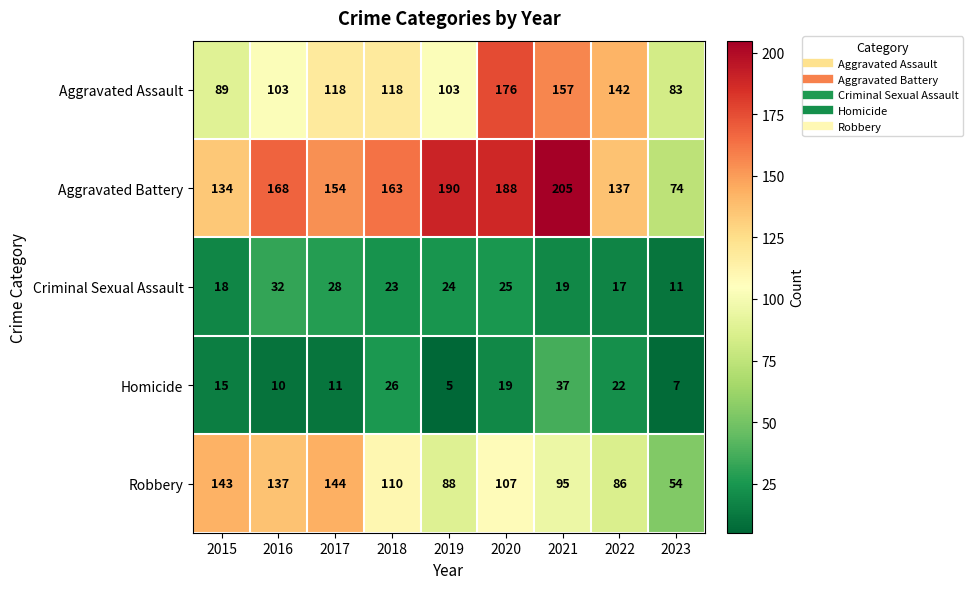

What is the difference between the second highest and minimum values in the Homicide series?

21